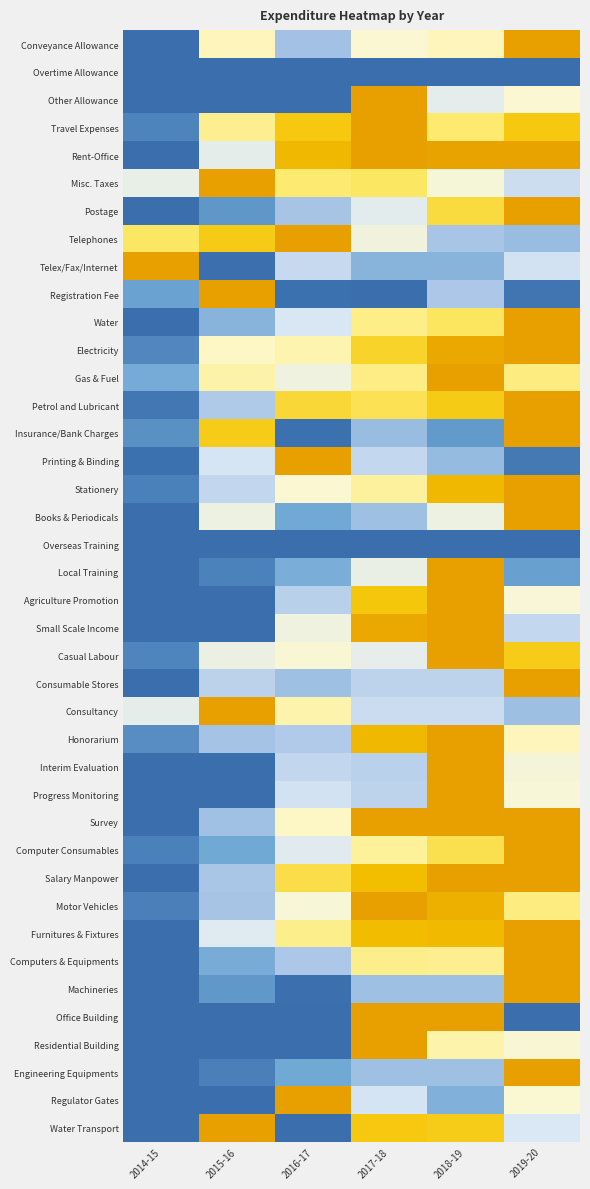

At which category does the chart reach its peak across all series?

2019-20